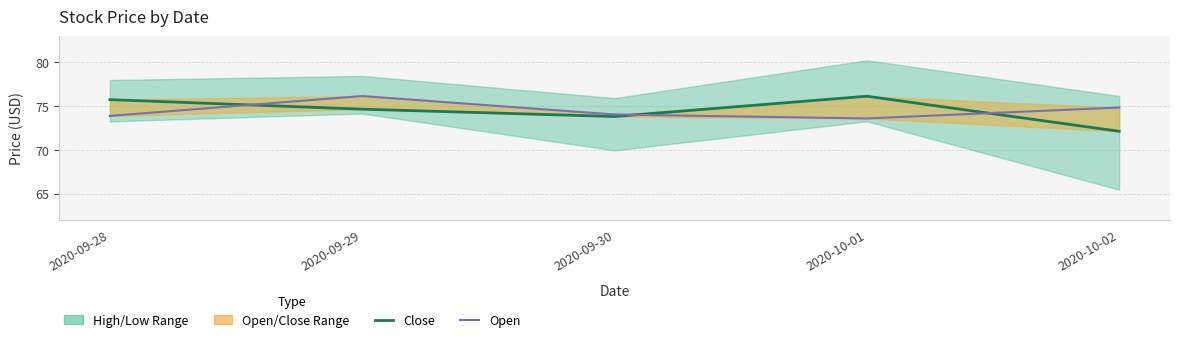

Which series has the largest total across all categories?

Open